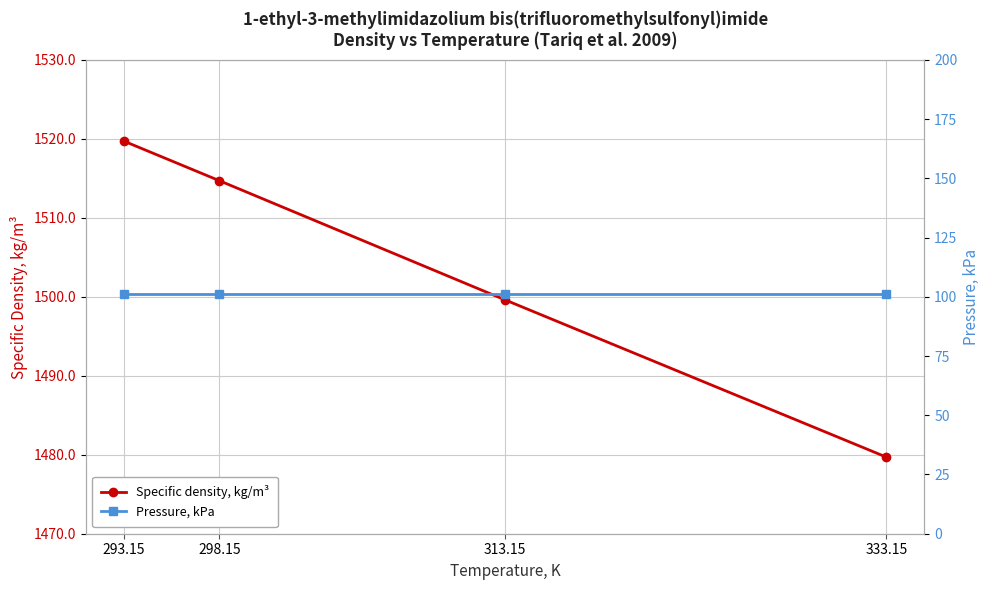

What is the total value across all series at 293.15?

1621.0